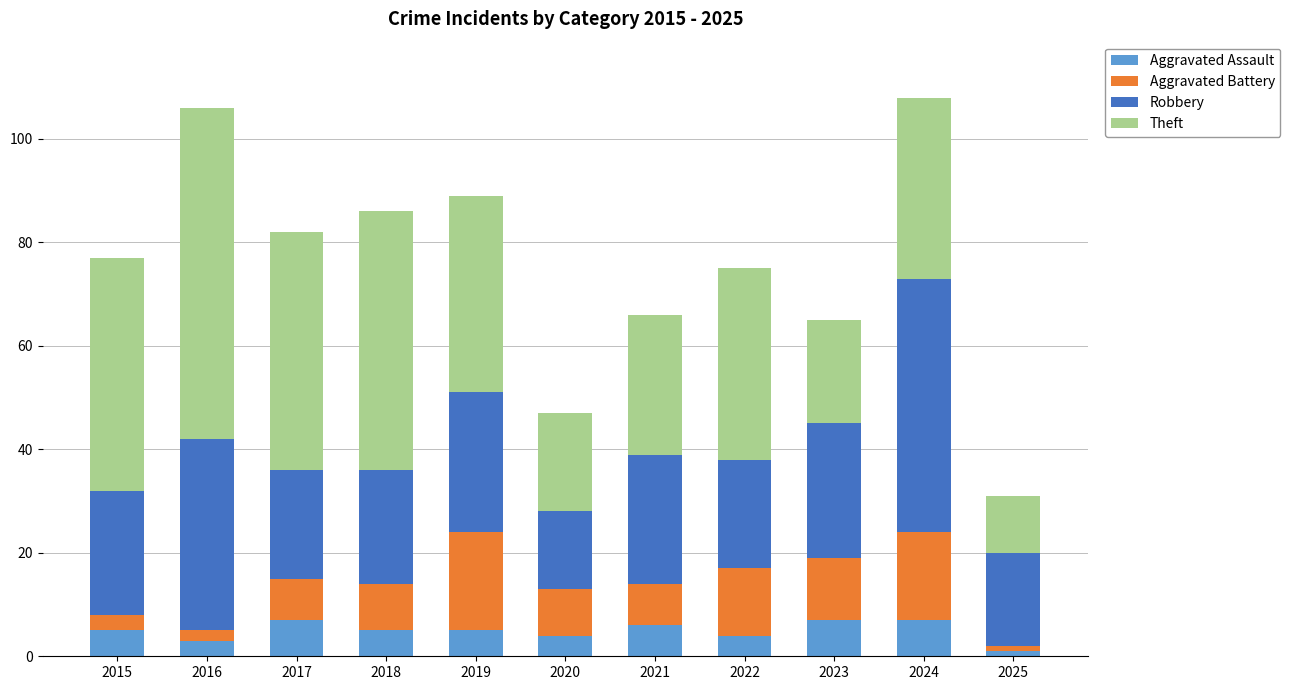

What is the maximum value for Aggravated Assault?

7